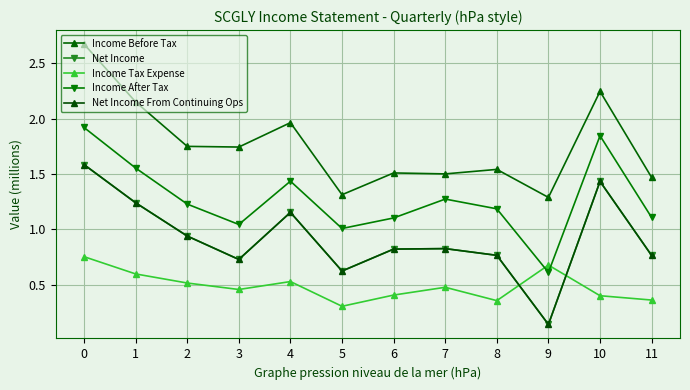

True or false: Income Before Tax has a value of 2.1 at 8.

False